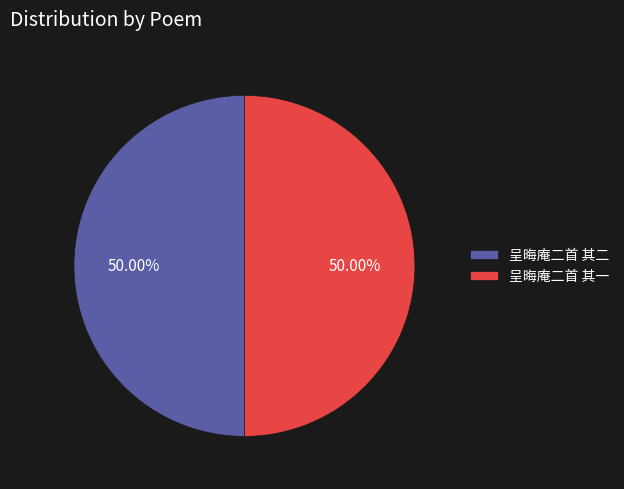

What is the ratio of the value at 呈晦庵二首 其二 to the value at 呈晦庵二首 其一?

1.0